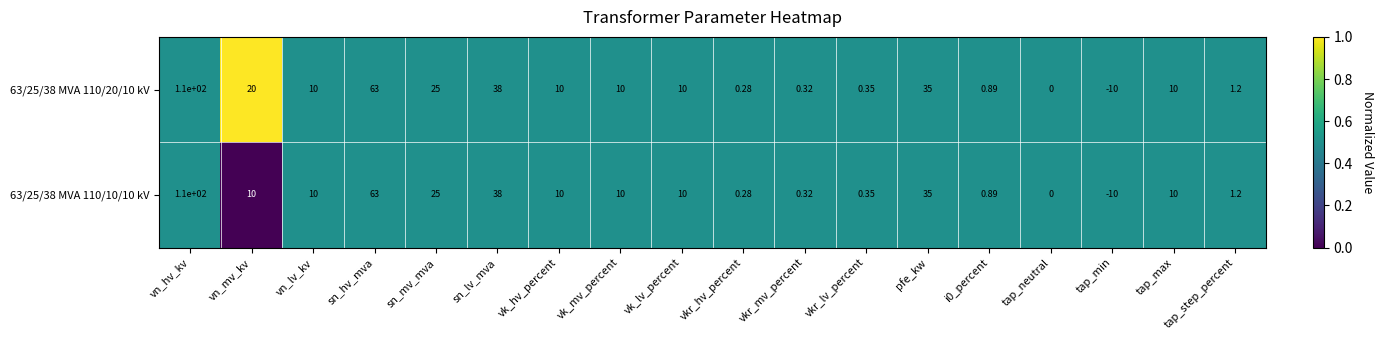

Which category has the lowest value in the 63/25/38 MVA 110/10/10 kV series?

tap_min